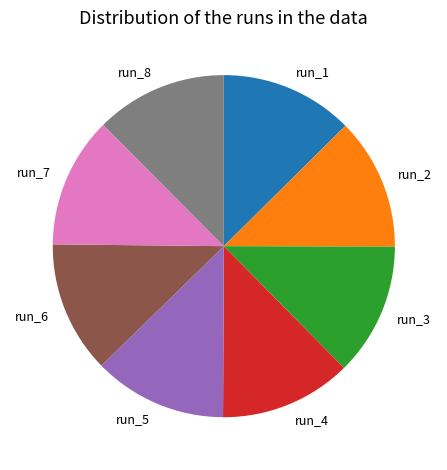

Is run_2 the majority of the pie?

No